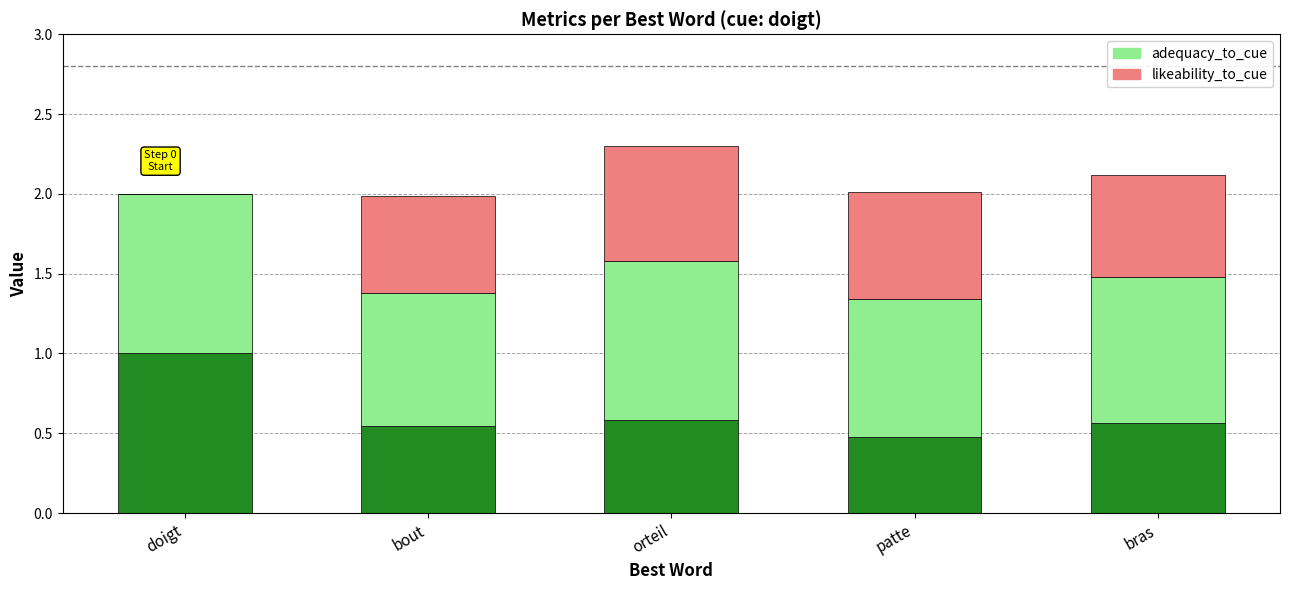

What is the total value across all series at orteil?

2.3